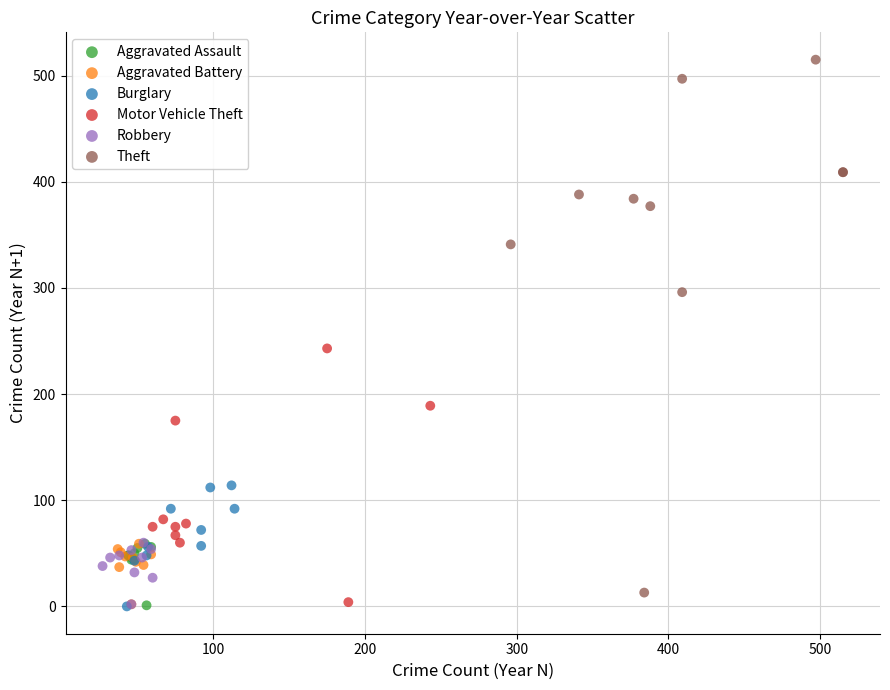

Which series contains the highest Y value?

Theft